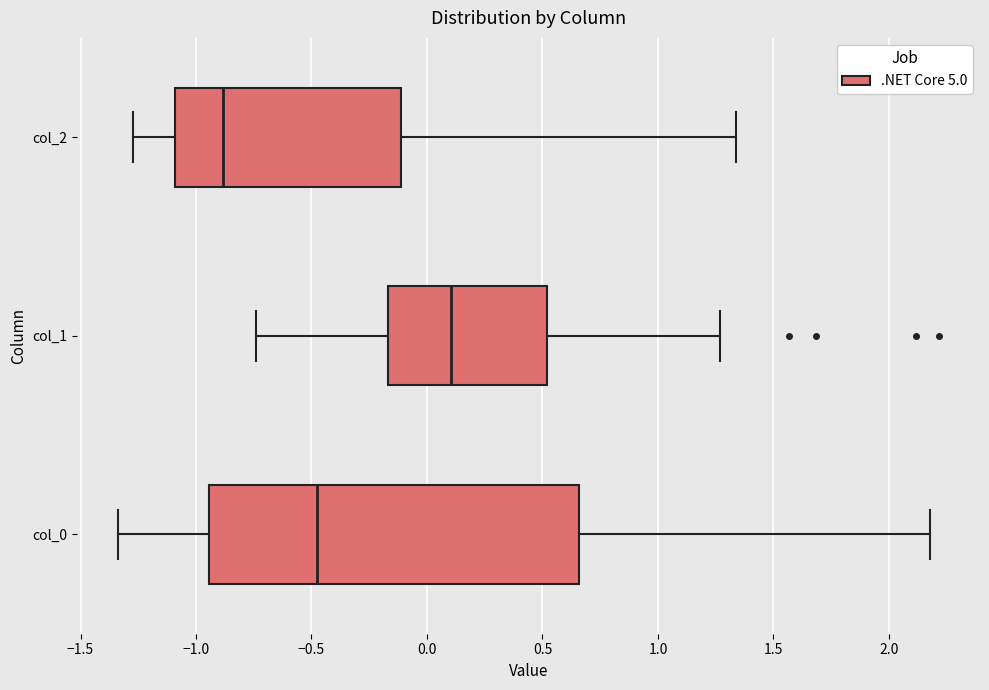

Reading bottom to top, read every box against the x-axis: the position of its median line, the range the box covers, and the ends of its whiskers. The values are not printed on the chart, so give them approximately, as read against the axis.

col_0: median -0.50, box -0.95 to 0.65, whiskers -1.35 to 2.20
col_1: median 0.10, box -0.15 to 0.50, whiskers -0.75 to 1.25
col_2: median -0.90, box -1.10 to -0.10, whiskers -1.25 to 1.35